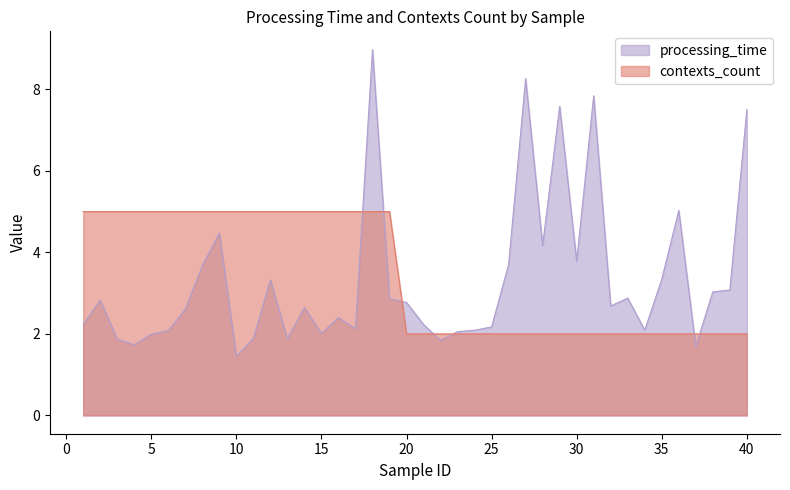

Rank the categories by contexts_count value from lowest to highest.

20, 21, 22, 23, 24, 25, 26, 27, 28, 29, 30, 31, 32, 33, 34, 35, 36, 37, 38, 39, 40, 1, 2, 3, 4, 5, 6, 7, 8, 9, 10, 11, 12, 13, 14, 15, 16, 17, 18, 19